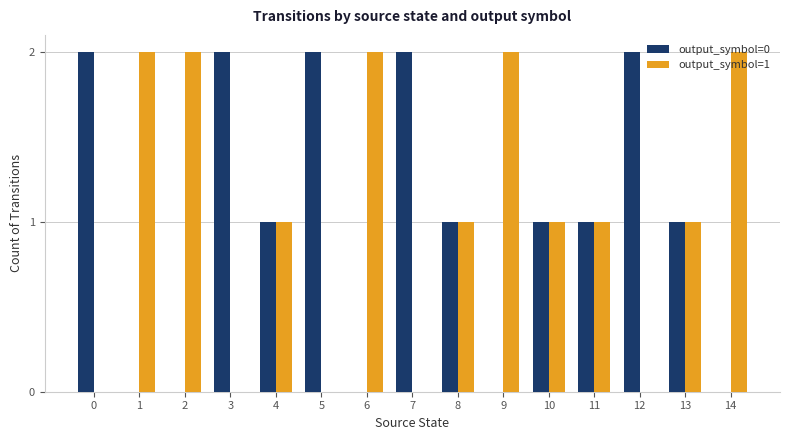

The value of output_symbol=0 at 3 is 2. True or false?

True